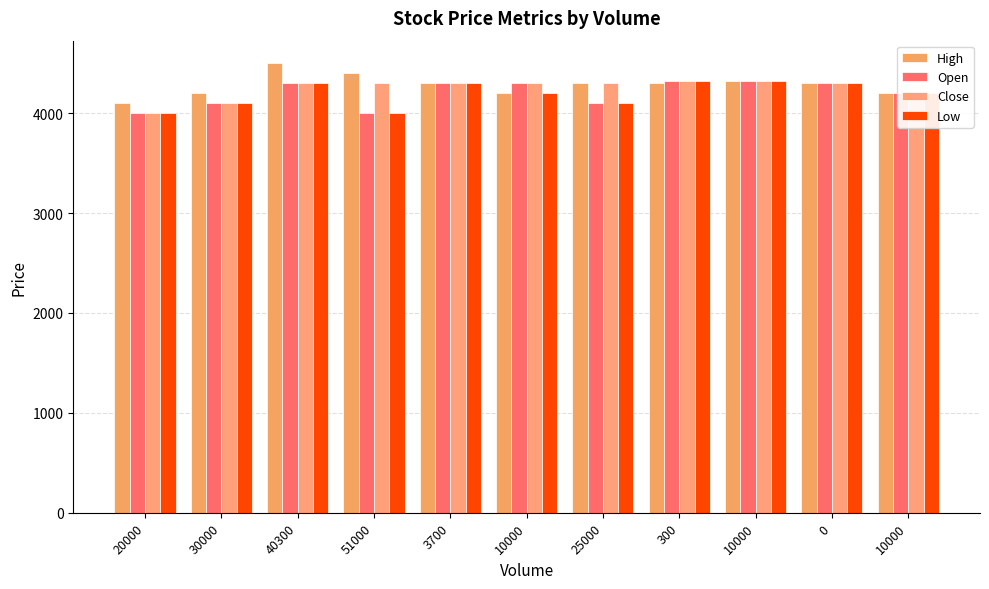

Does the chart contain any negative values?

No